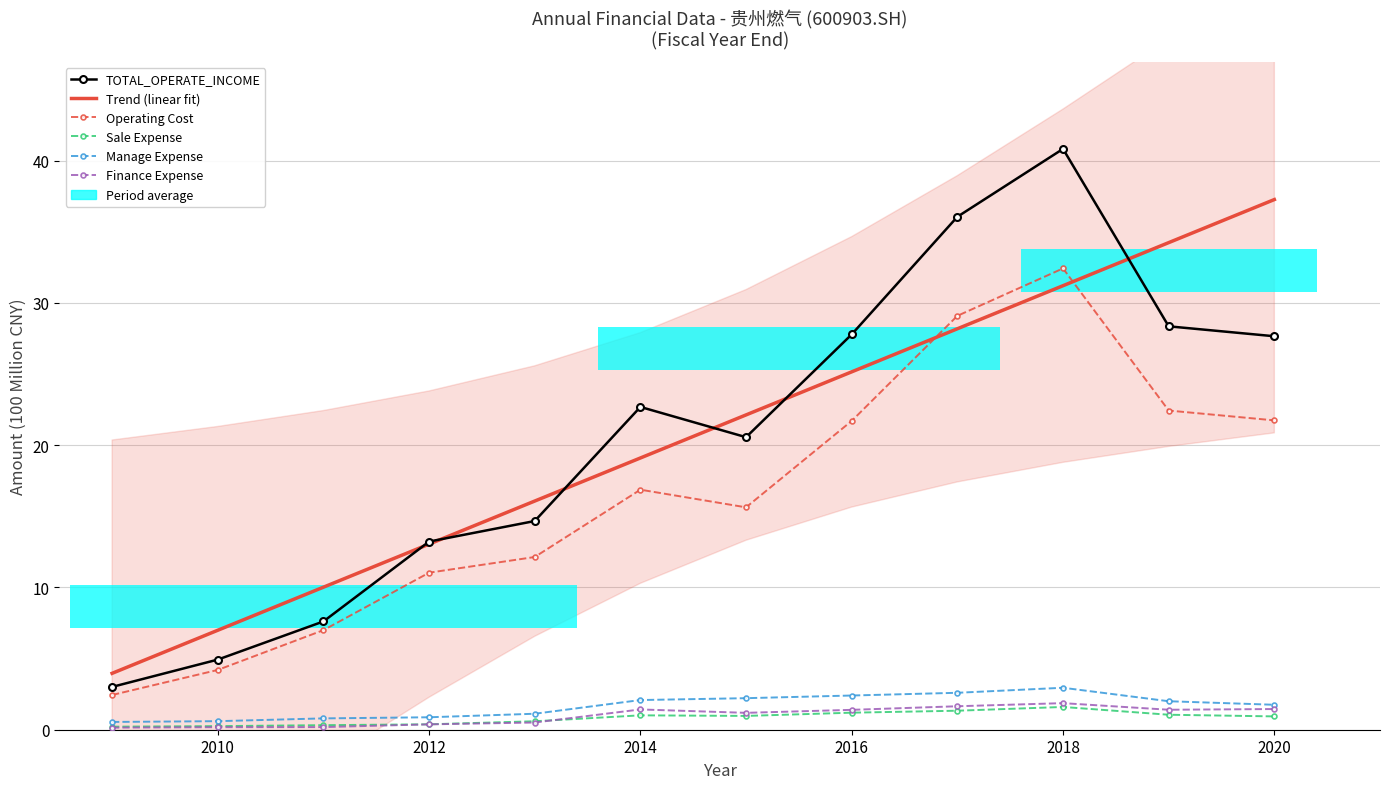

Rank the series at 2012 from highest to lowest value.

Trend (linear fit), TOTAL_OPERATE_INCOME, Operating Cost, Manage Expense, Sale Expense, Finance Expense